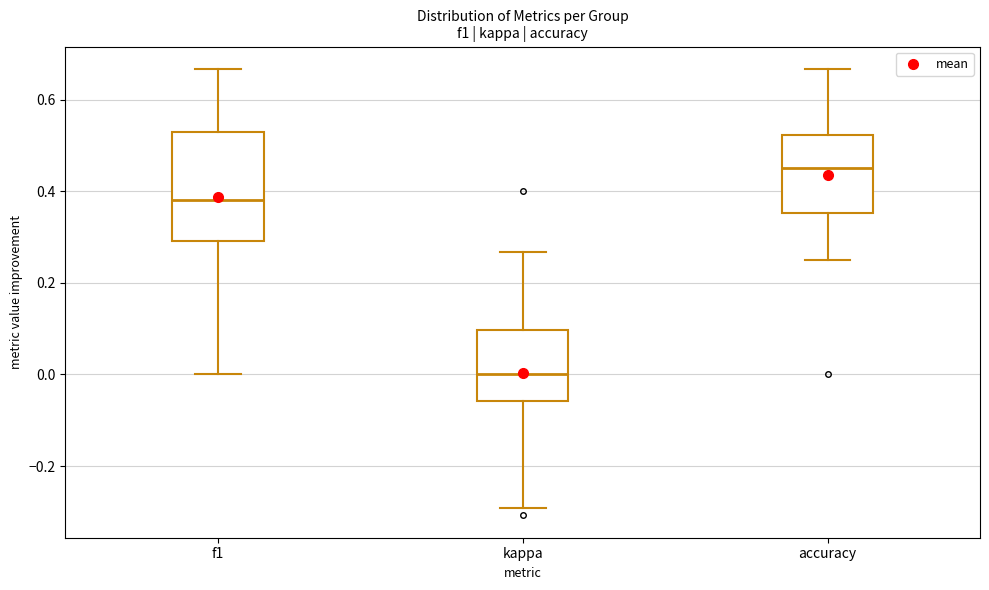

Where is the lower edge of the box for kappa on the y-axis? The values are not printed on the chart, so give them approximately, as read against the axis.

-0.06